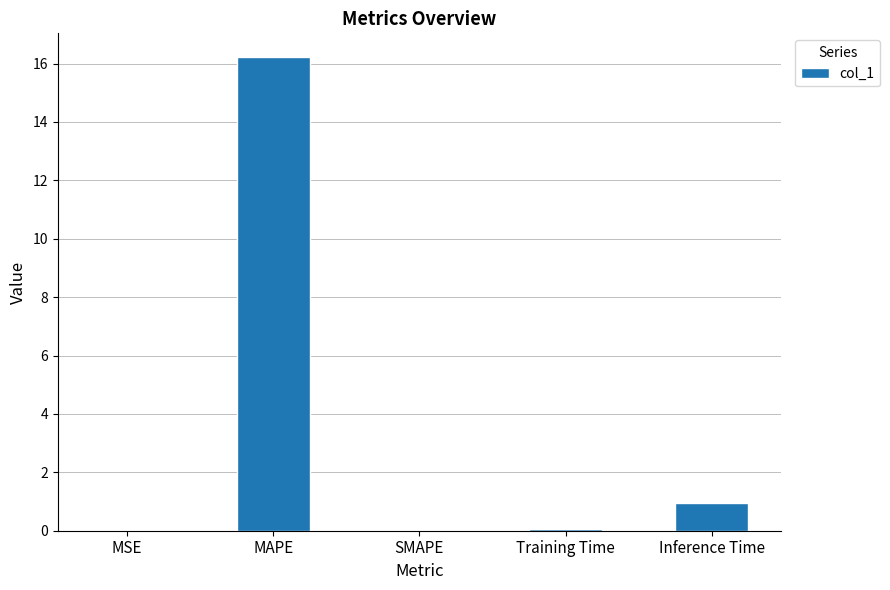

What is the sum of the values at Inference Time and SMAPE?

0.9